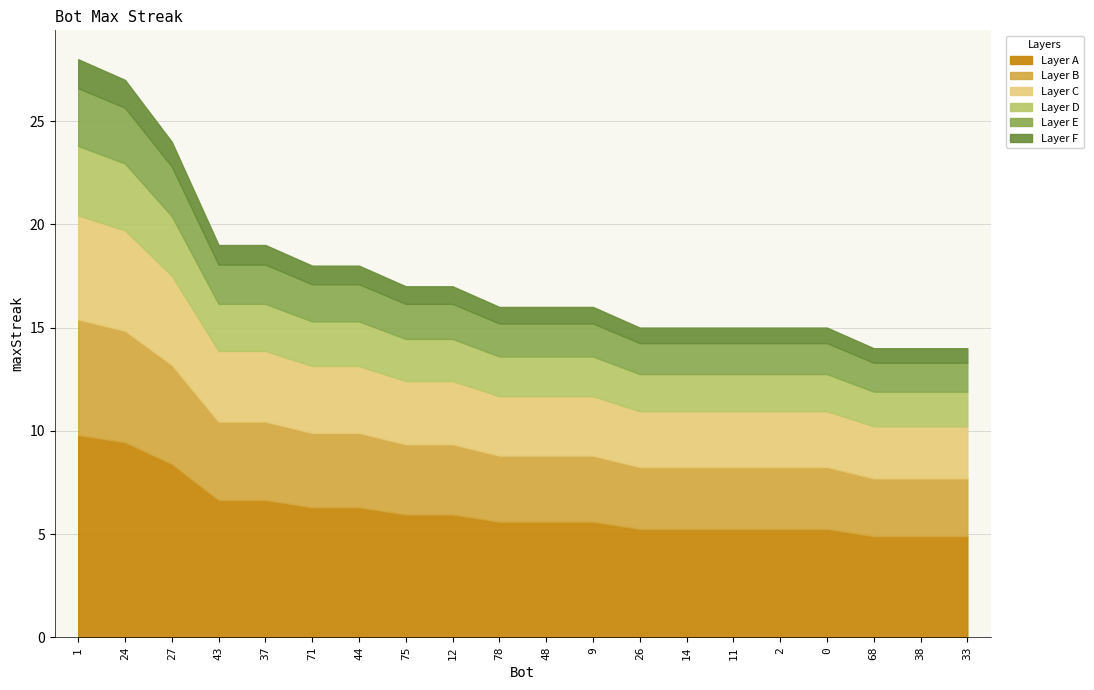

True or false: the data shows 14 at 38.

True